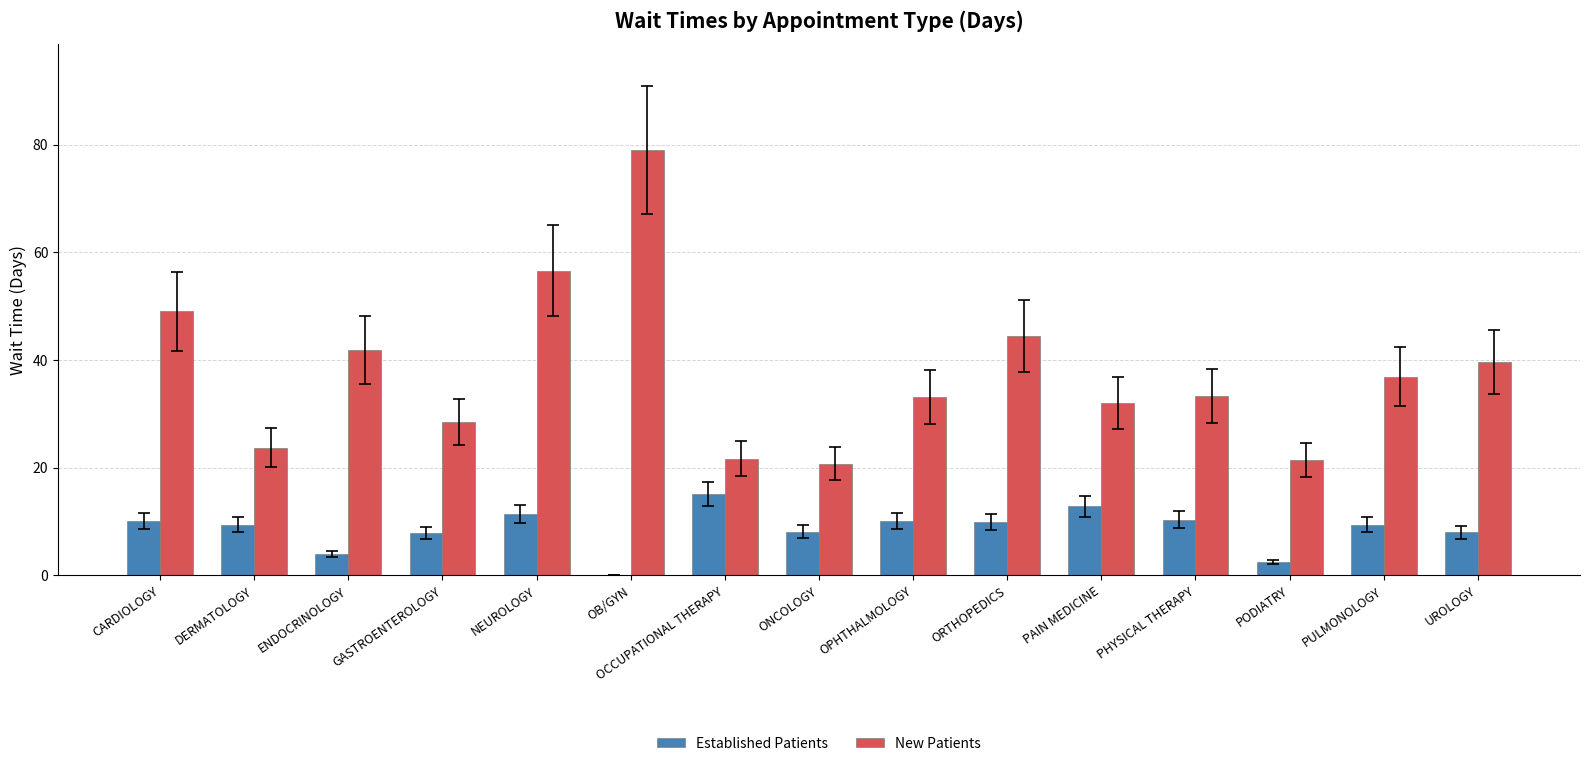

Does the chart contain stacked bars?

No